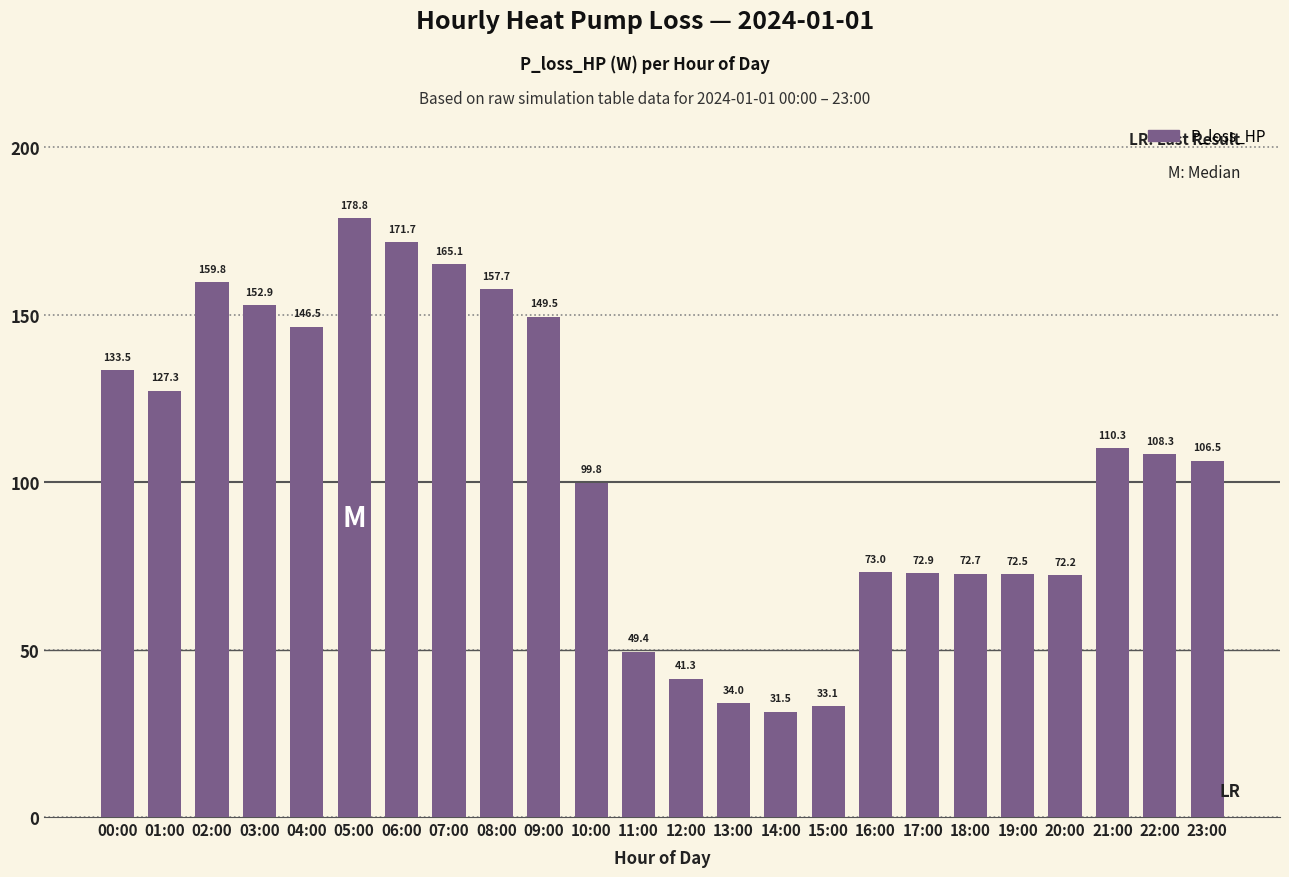

Are the bars horizontal?

No